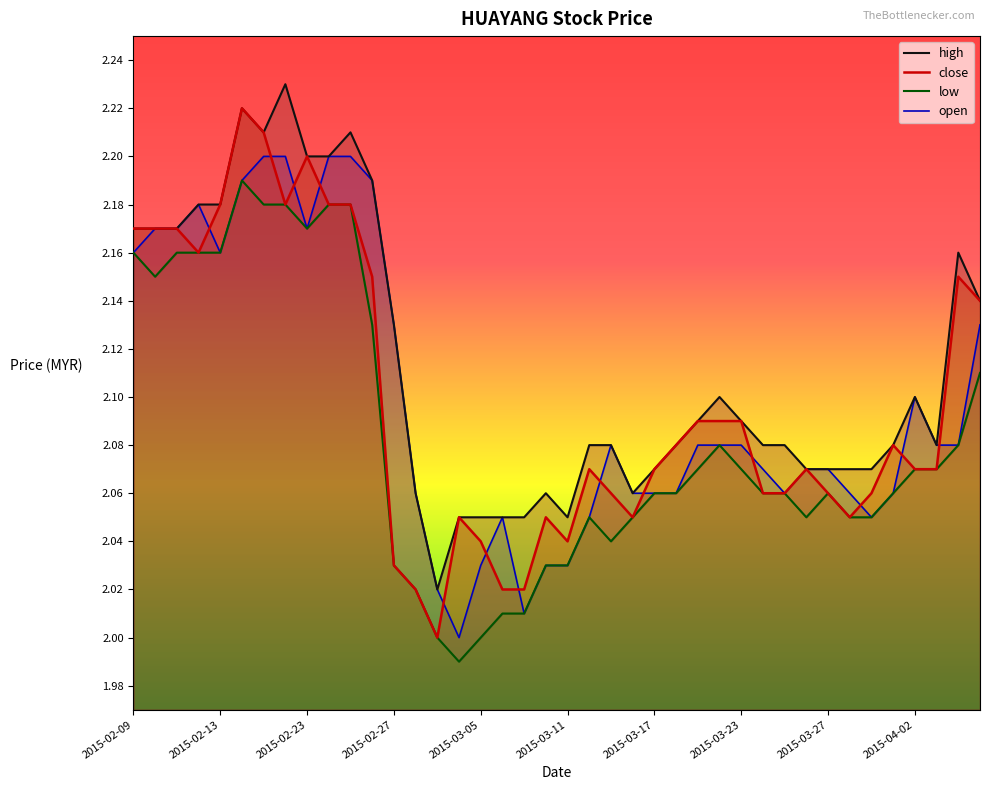

Is it true that close equals 1.3 at 2015-02-09?

False